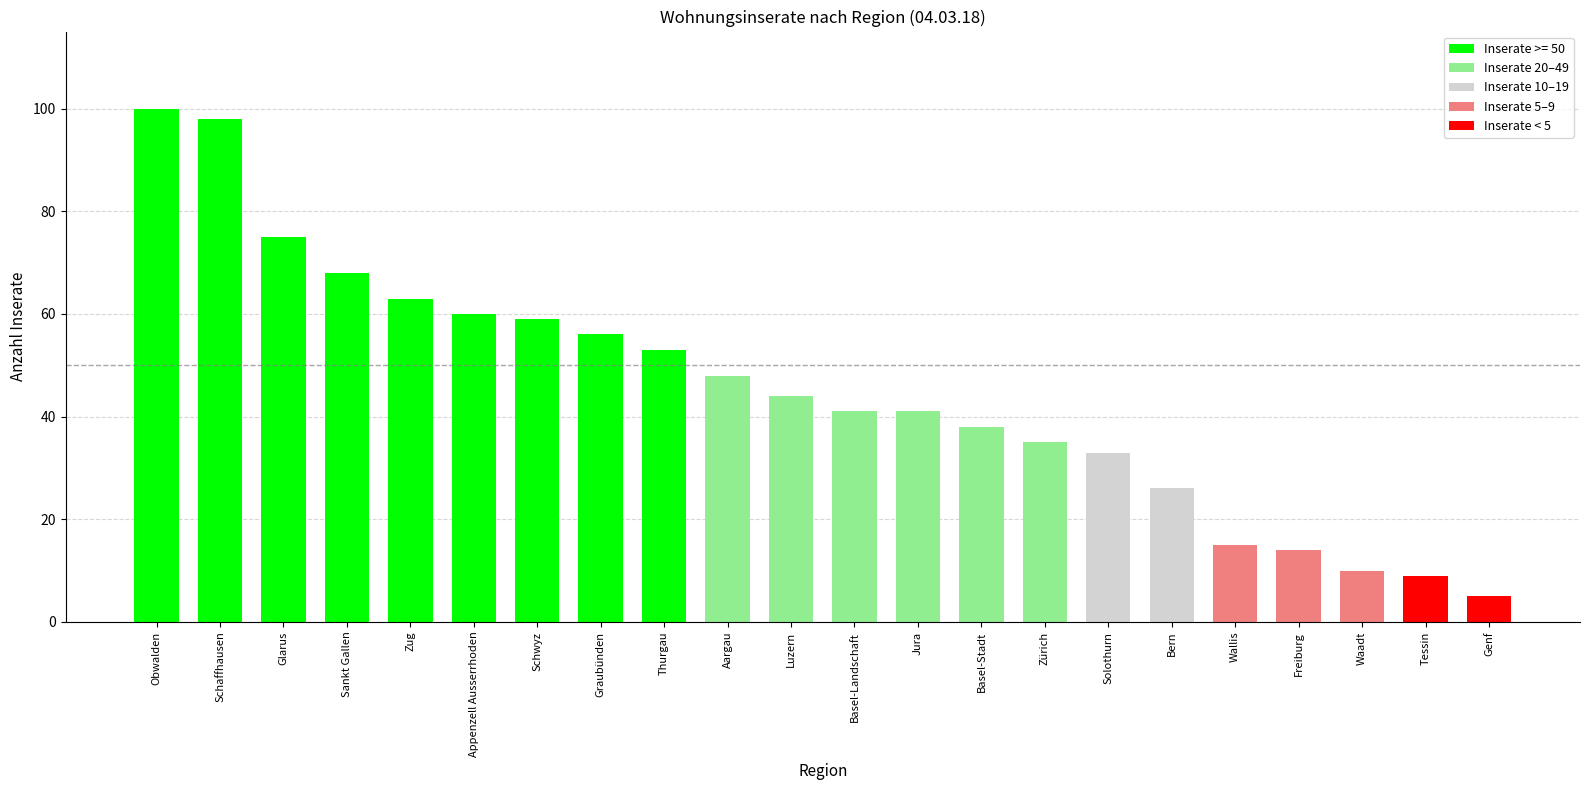

What is the difference between the maximum and second lowest values?

91